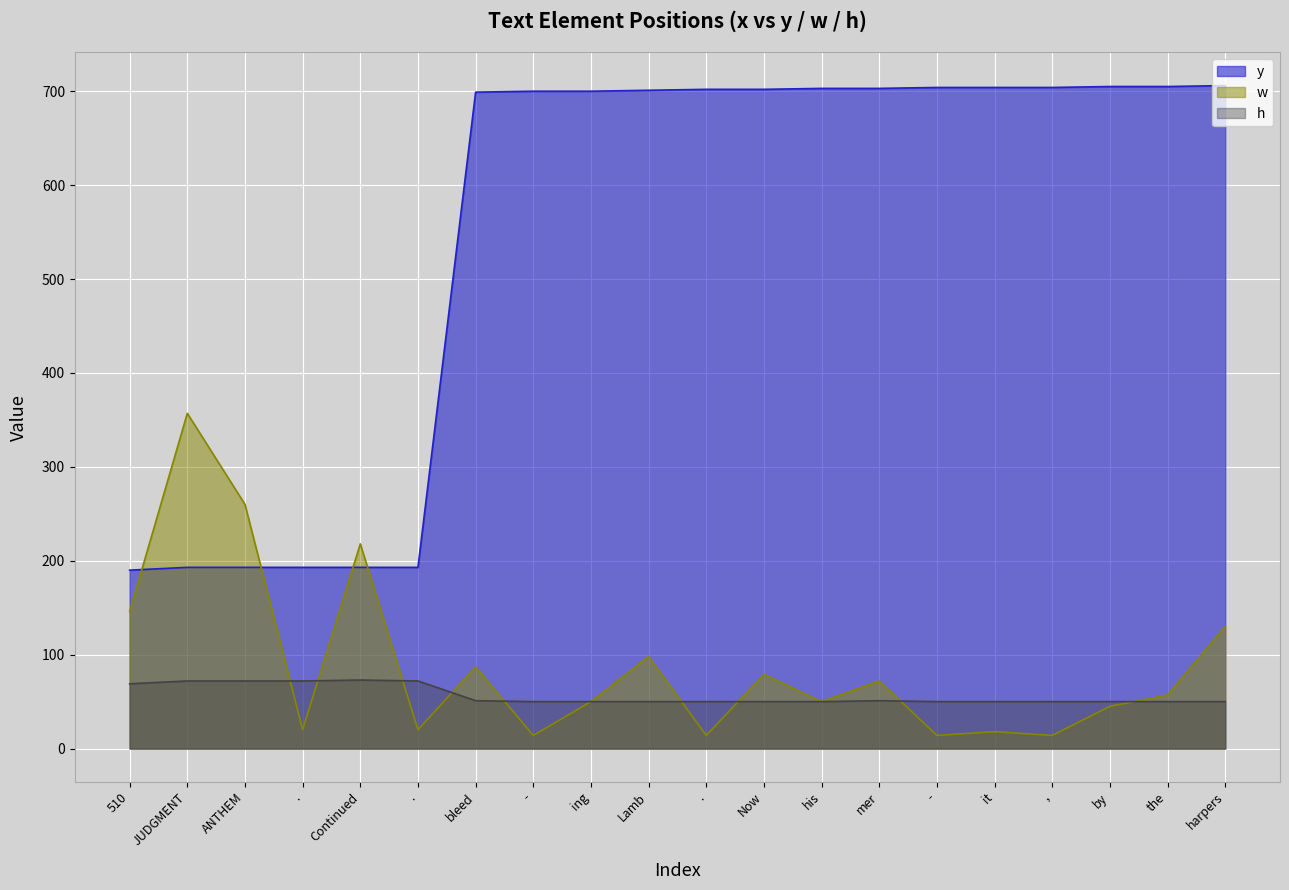

What is the greatest value displayed?

706